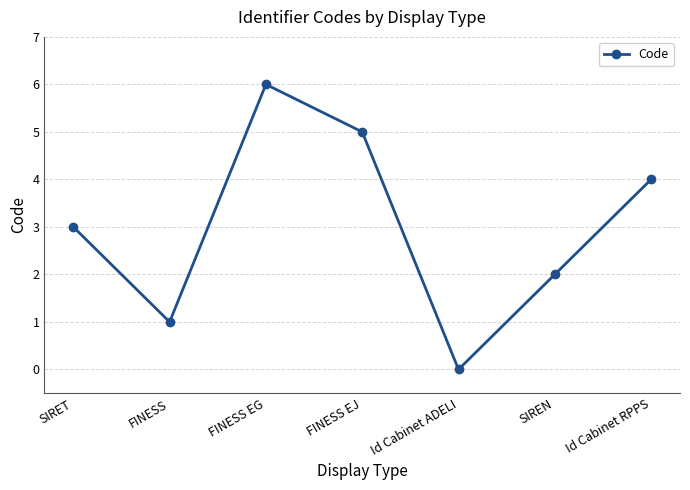

How many values are above zero?

6